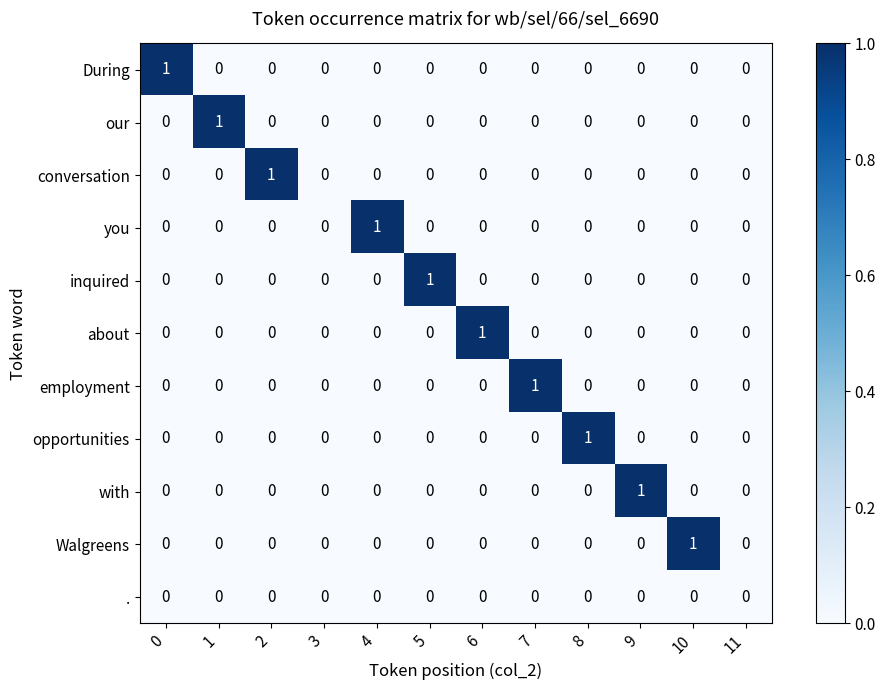

True or false: inquired has a value of 0 at 3.

True